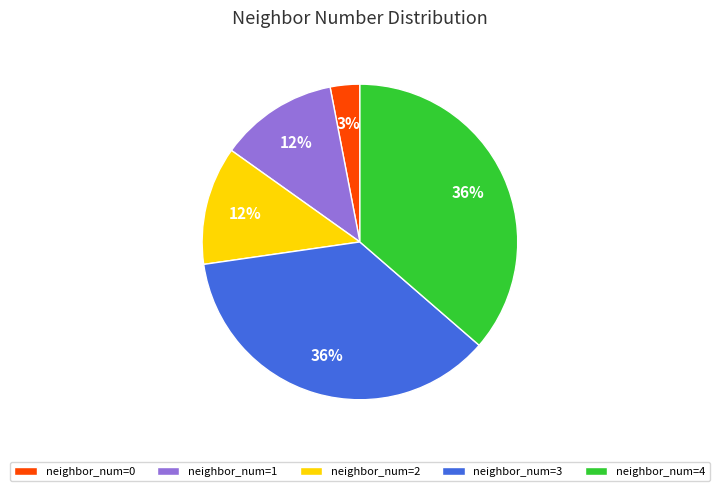

To the nearest percent, what is the combined percentage of neighbor_num=2 and neighbor_num=1?

24%